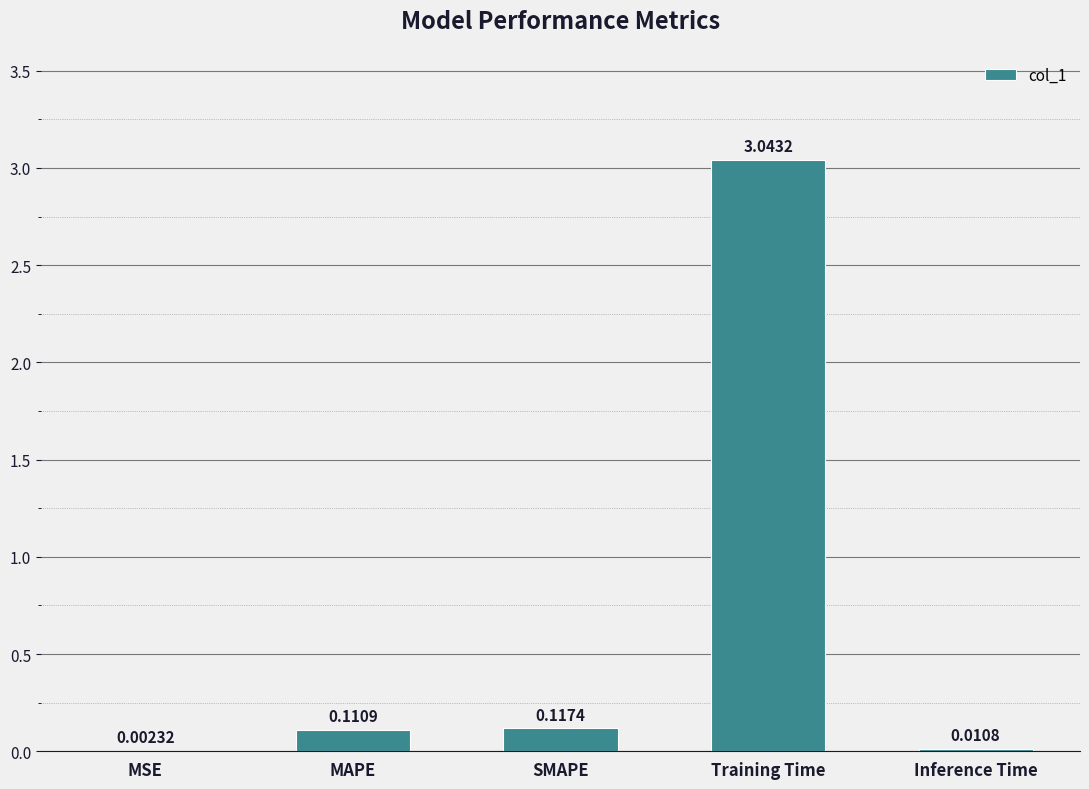

At which label is the value closest to 1?

SMAPE